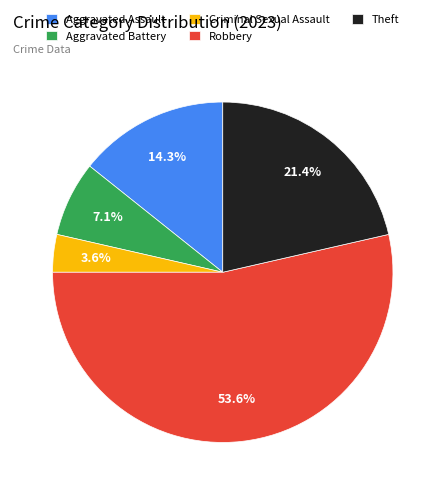

Do Criminal Sexual Assault and Aggravated Battery together represent more than half of the pie?

No